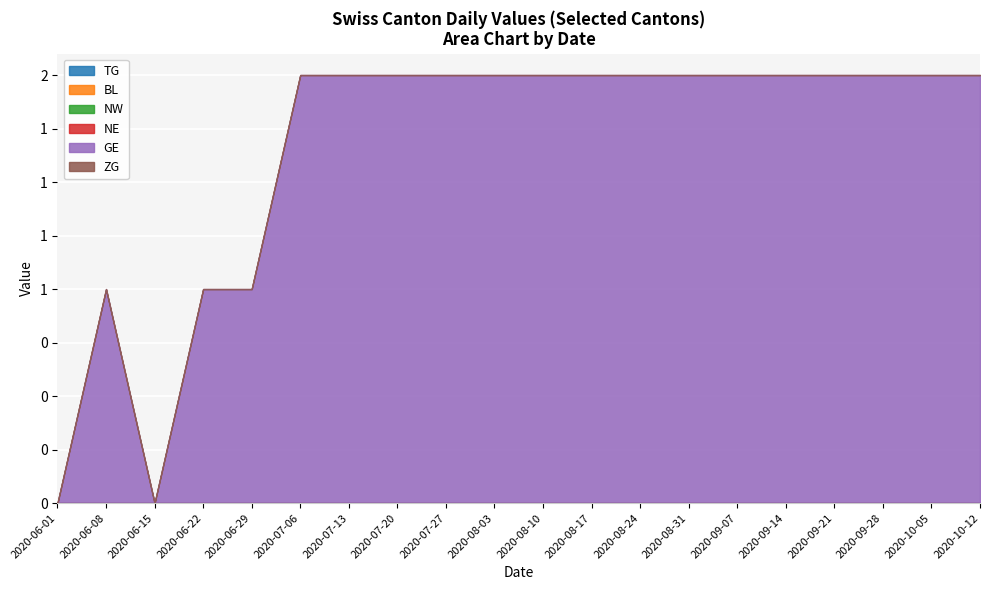

True or false: NE has more than 2 points higher than both neighbors.

False